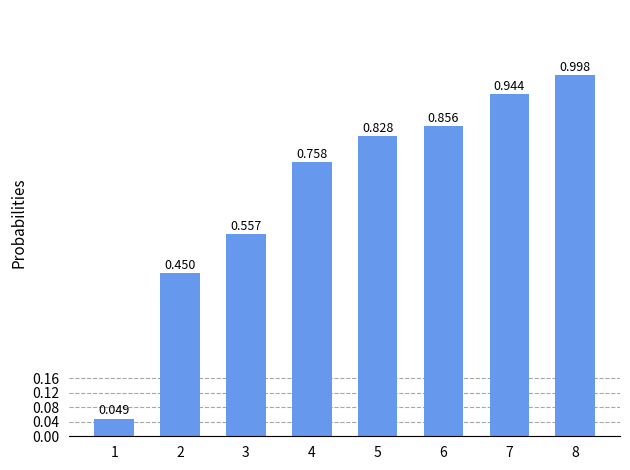

Rank the categories by value from highest to lowest.

8, 7, 6, 5, 4, 3, 2, 1